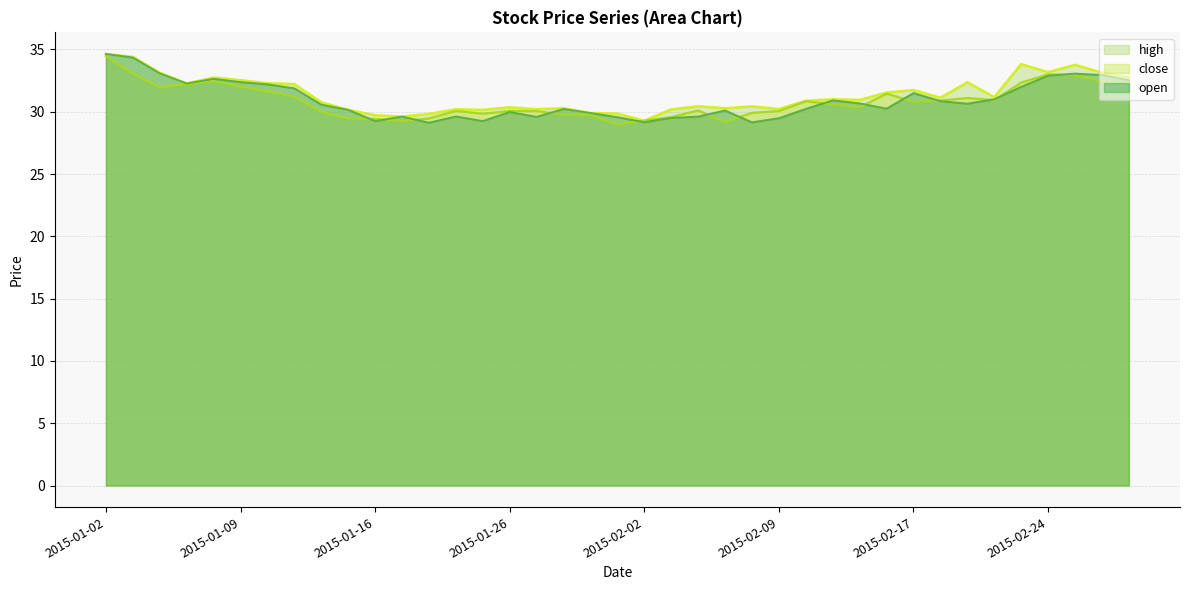

How many data points in open are above 30?

25